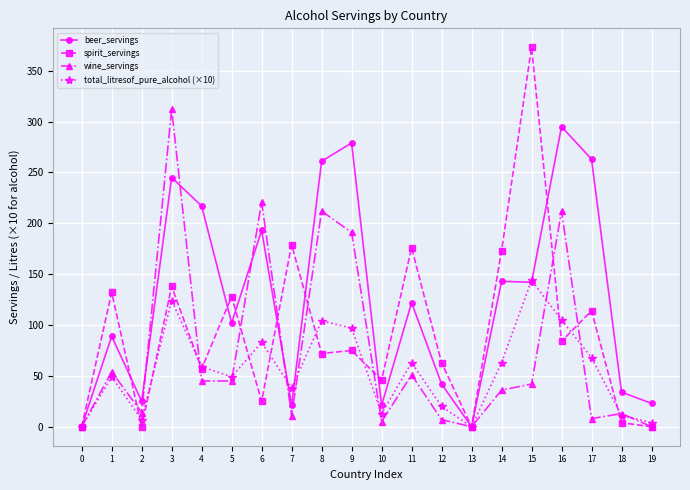

What are all the series names shown in the legend?

beer_servings, spirit_servings, wine_servings, total_litresof_pure_alcohol (×10)